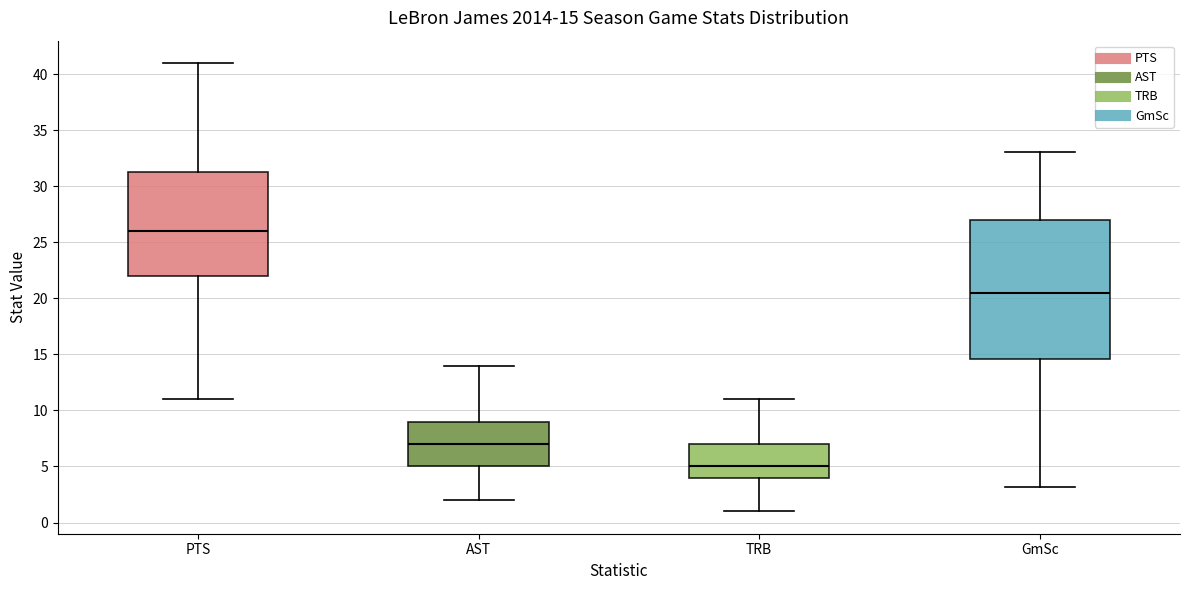

Which box has the lowest median line?

TRB